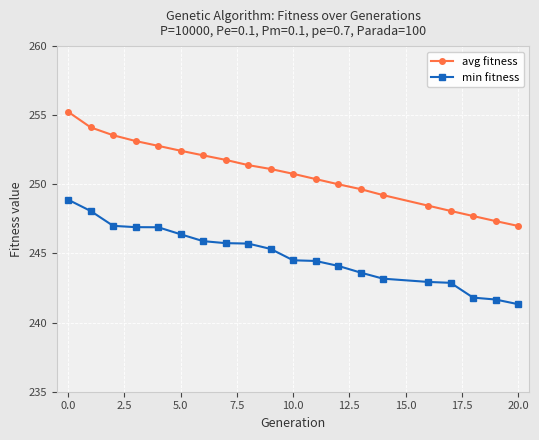

At how many categories does at least one series exceed 245?

20